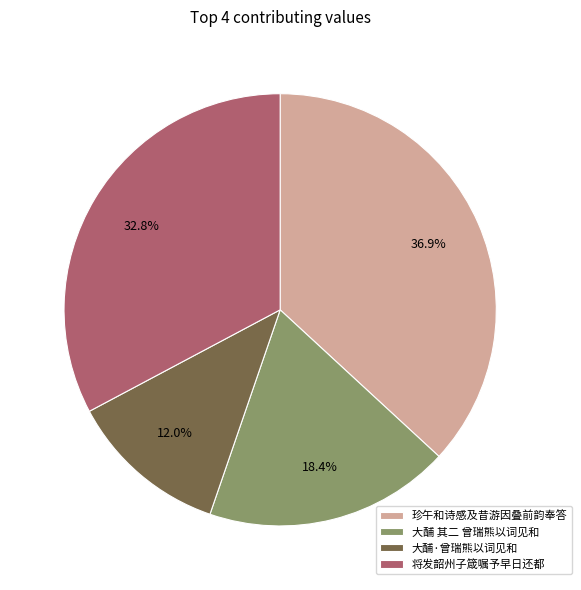

Combined, do 大酺 其二 曾瑞熊以词见和 and 大酺·曾瑞熊以词见和 account for over 50%?

No